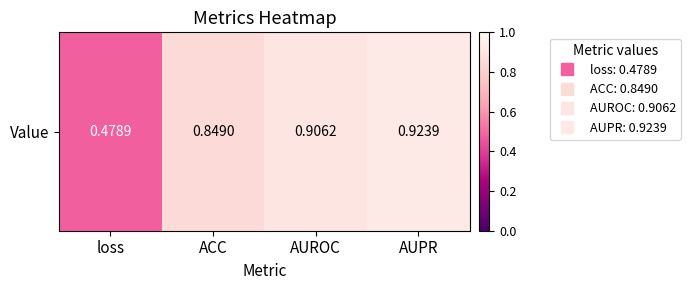

At which label is the value closest to 0?

loss